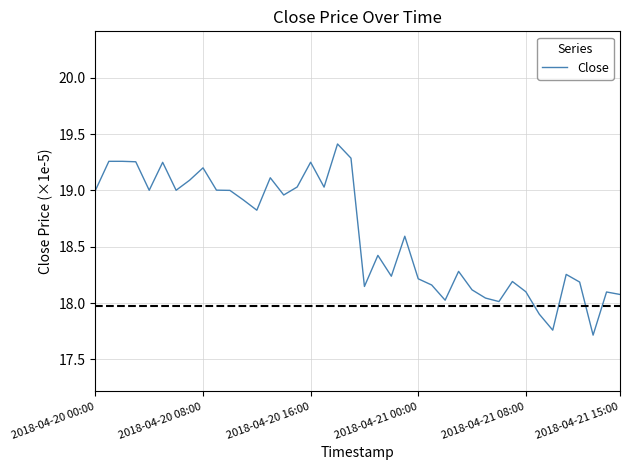

What is the maximum value shown in the chart?

19.4